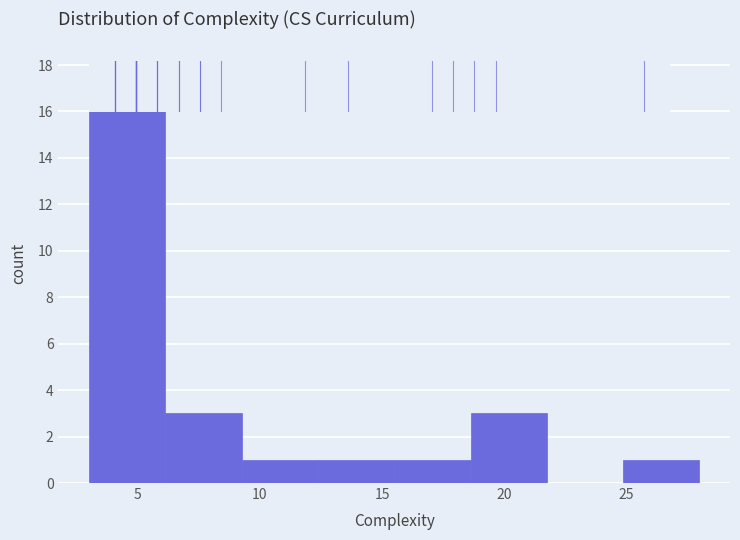

Reading left to right, list every bar in this chart as the range it spans on the x-axis followed by its height. Neither the bar edges nor the heights are printed on the chart, so give them approximately, as read against the axes.

3.0 to 6.0: 18
6.0 to 9.5: 3
9.5 to 12.5: 1
12.5 to 15.5: 1
15.5 to 18.5: 1
18.5 to 22.0: 3
22.0 to 25.0: 0
25.0 to 28.0: 1